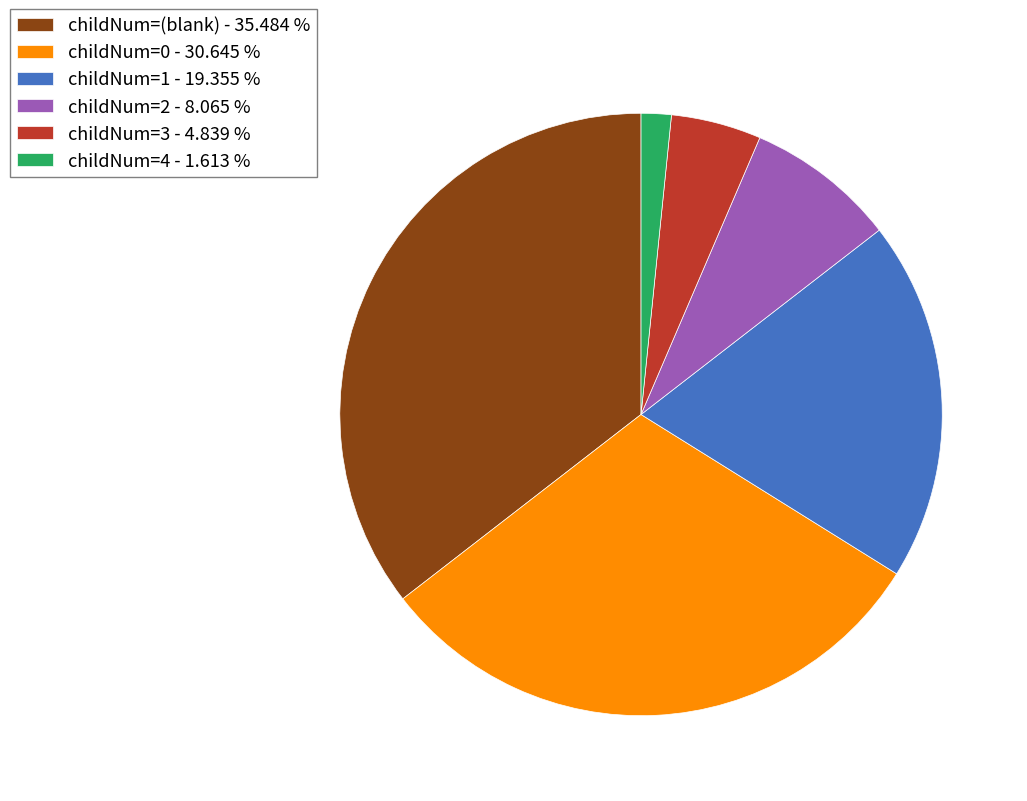

Approximately how many times larger is the value at childNum=2 - 8.065 % compared to childNum=4 - 1.613 %?

5.0